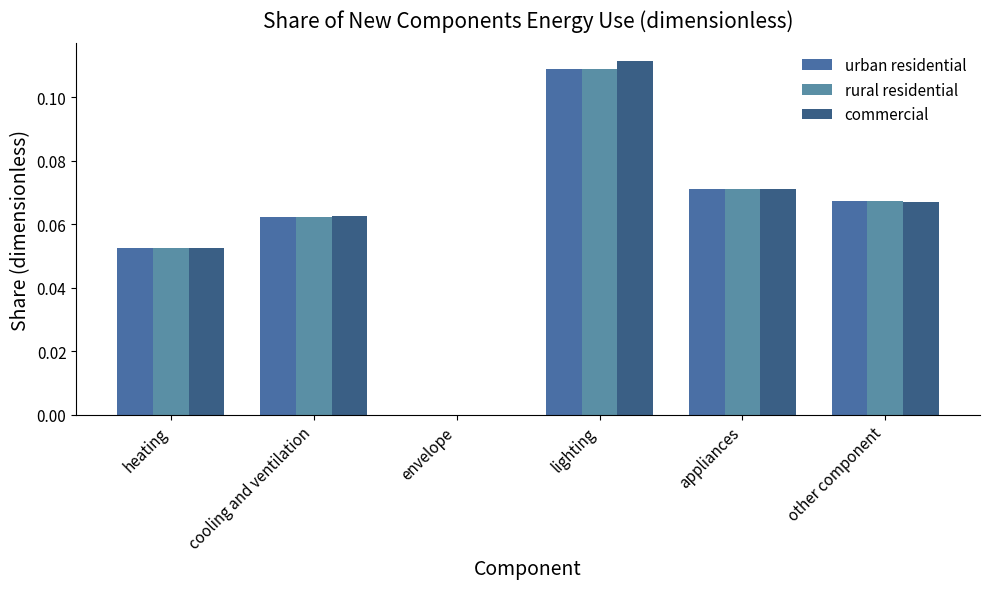

Rank the series by their maximum value, from lowest to highest.

urban residential, rural residential, commercial